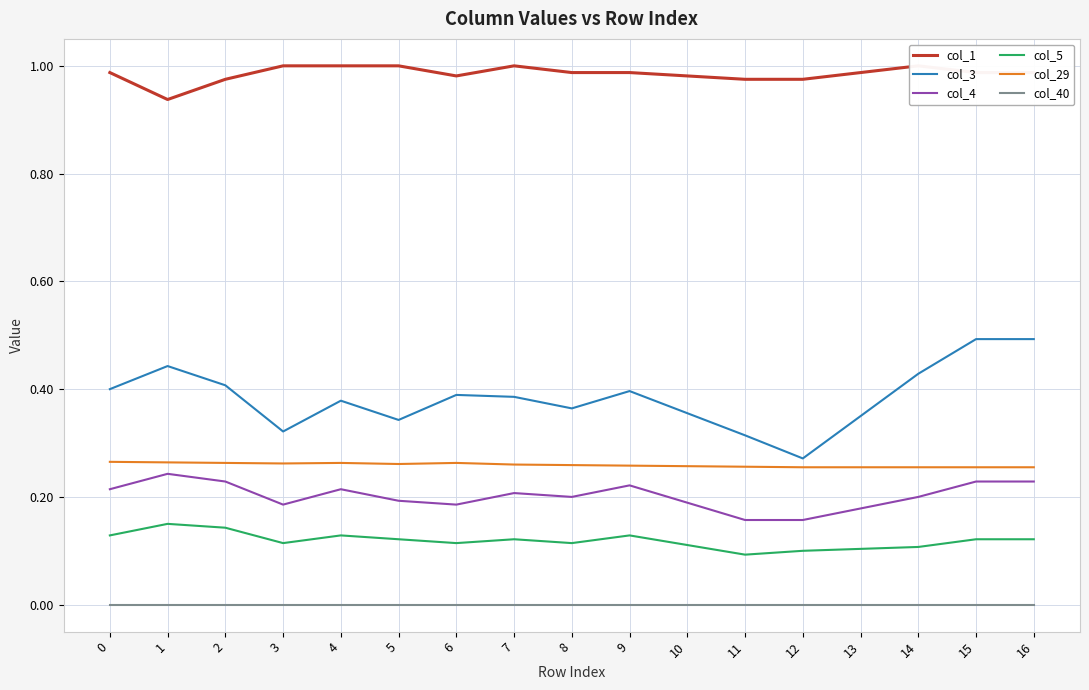

True or false: col_3 and col_1 intersect in this chart.

False